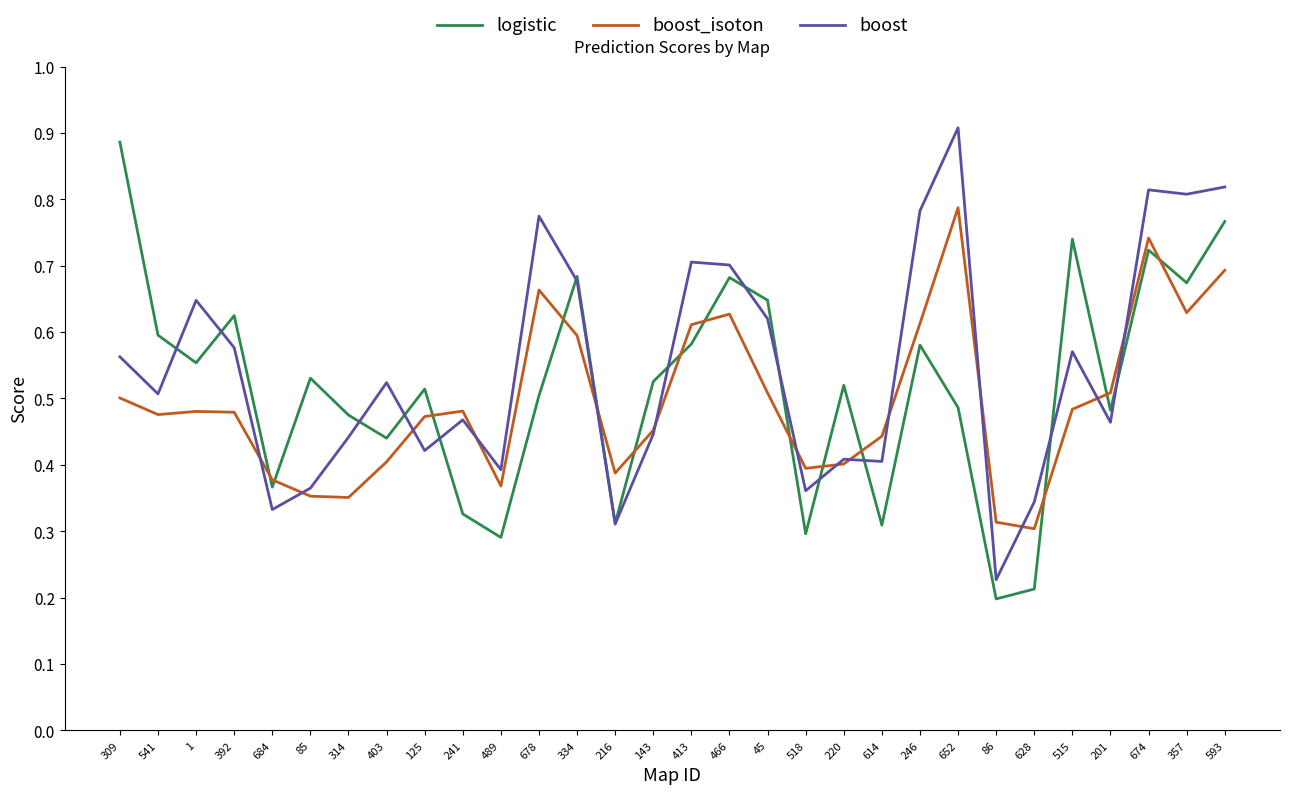

What position from the right is 1?

28